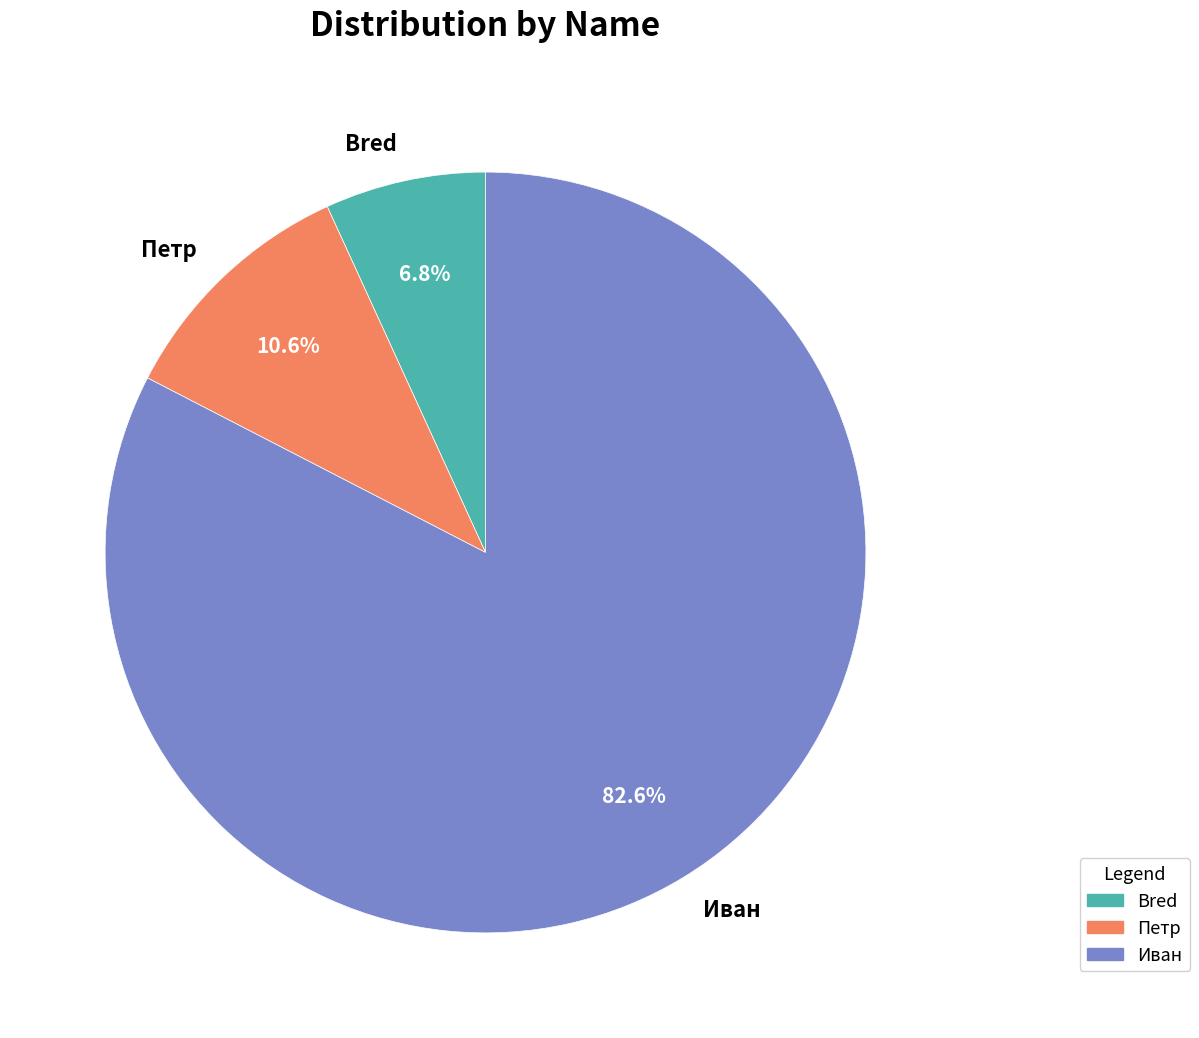

Is Петр the majority of the pie?

No